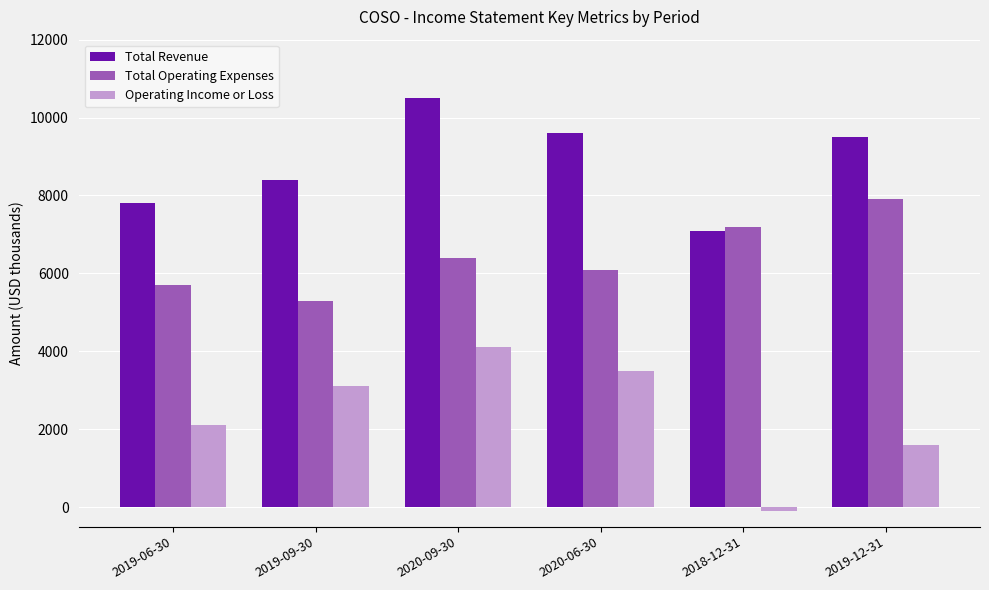

What is the total value across all series at 2019-06-30?

15600